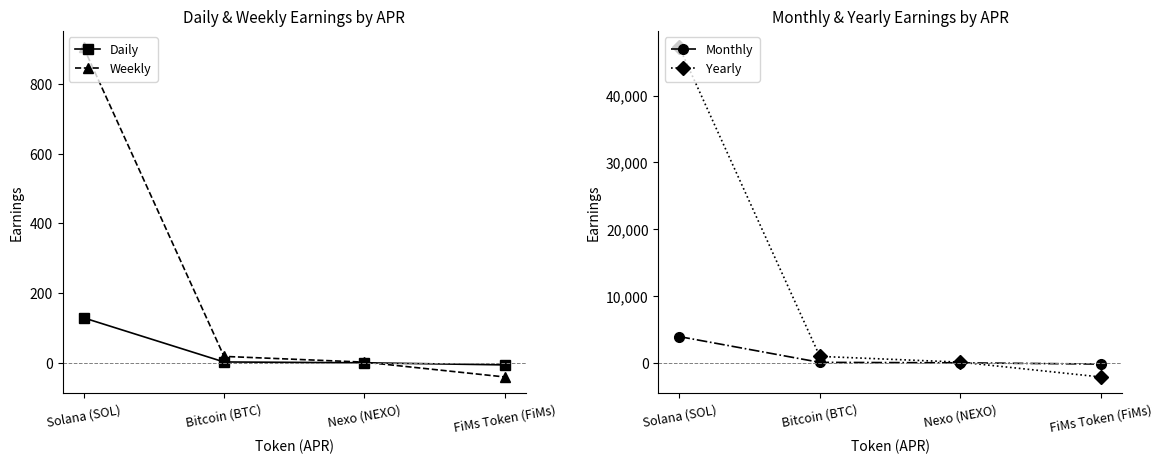

What is the greatest value displayed?

47213.4